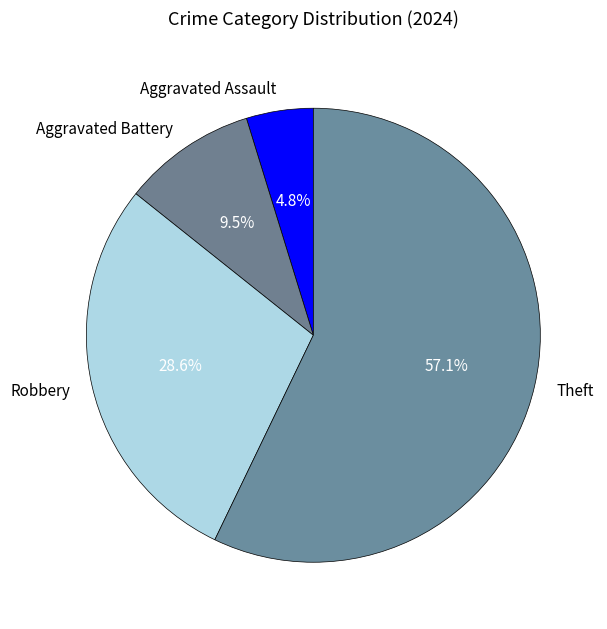

Is there any slice that represents more than half of the pie?

Yes